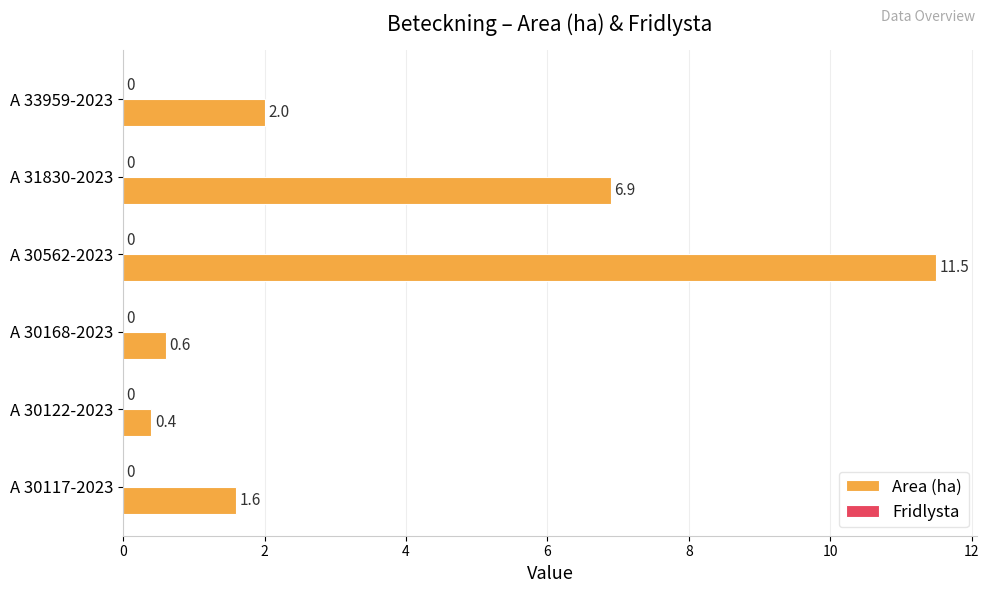

Approximately how many times larger is the value at A 33959-2023 compared to A 31830-2023?

0.3